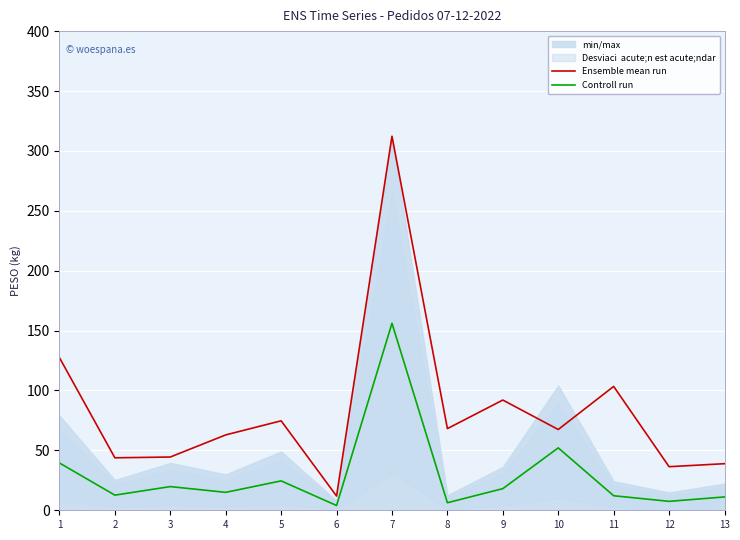

How many data points in Controll run are less than 14?

6